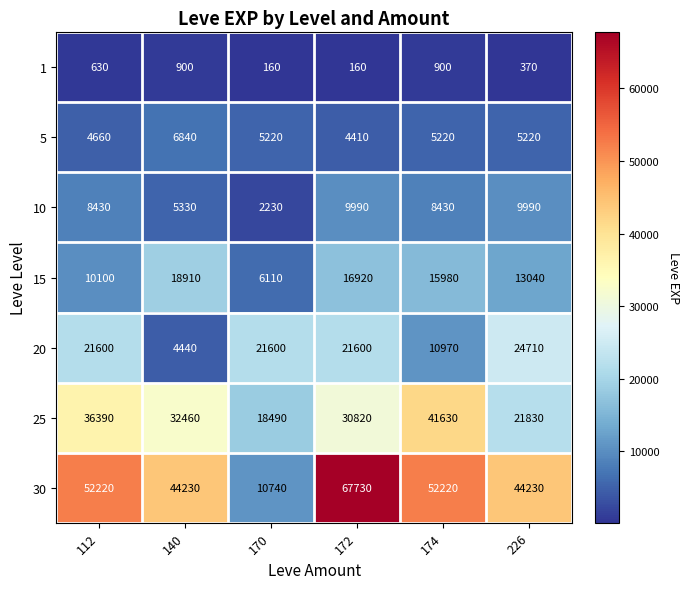

Which series has the widest spread of values?

30